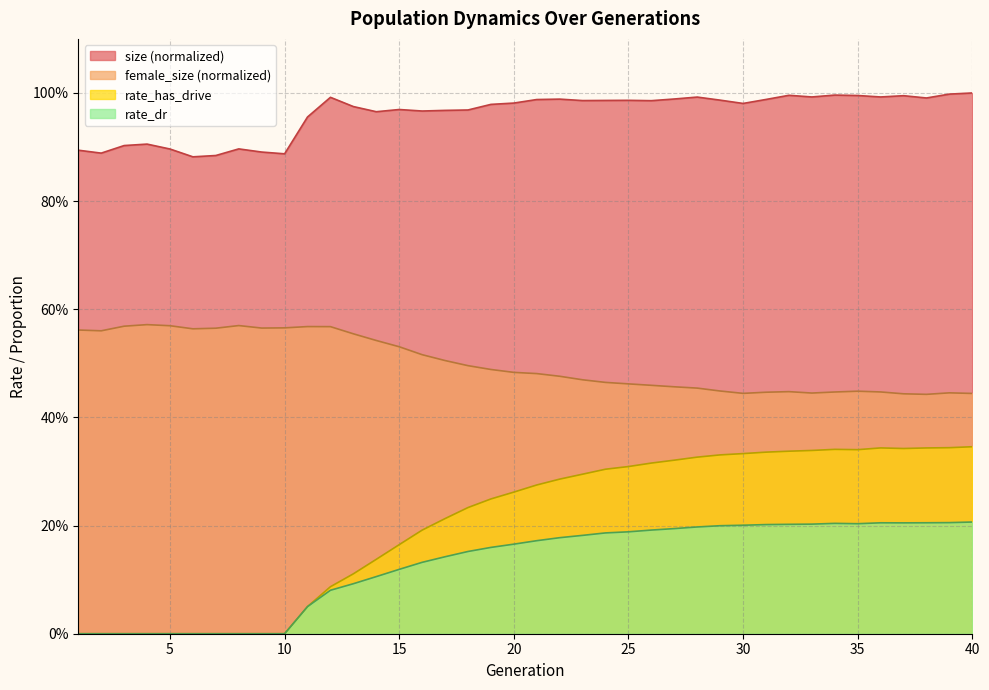

What are all the series names shown in the legend?

size (normalized), female_size (normalized), rate_has_drive, rate_dr